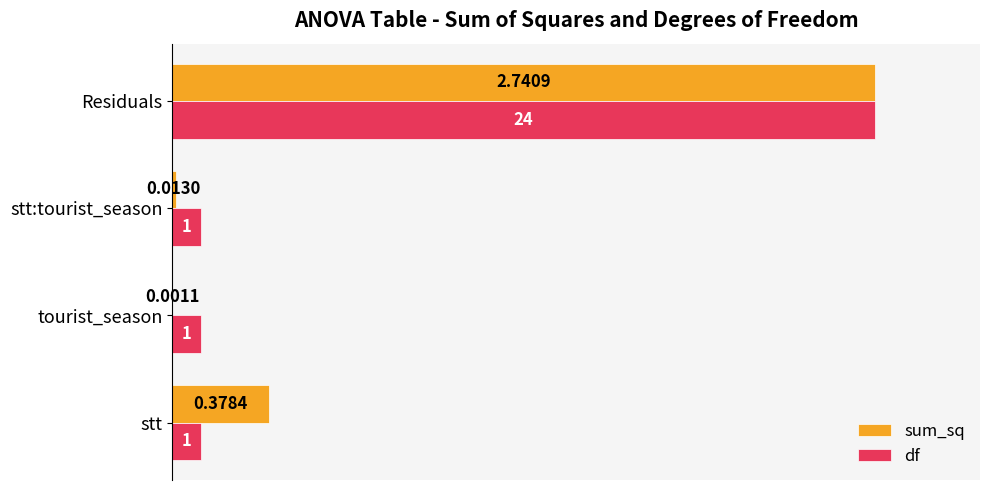

What are all the series names shown in the legend?

sum_sq, df